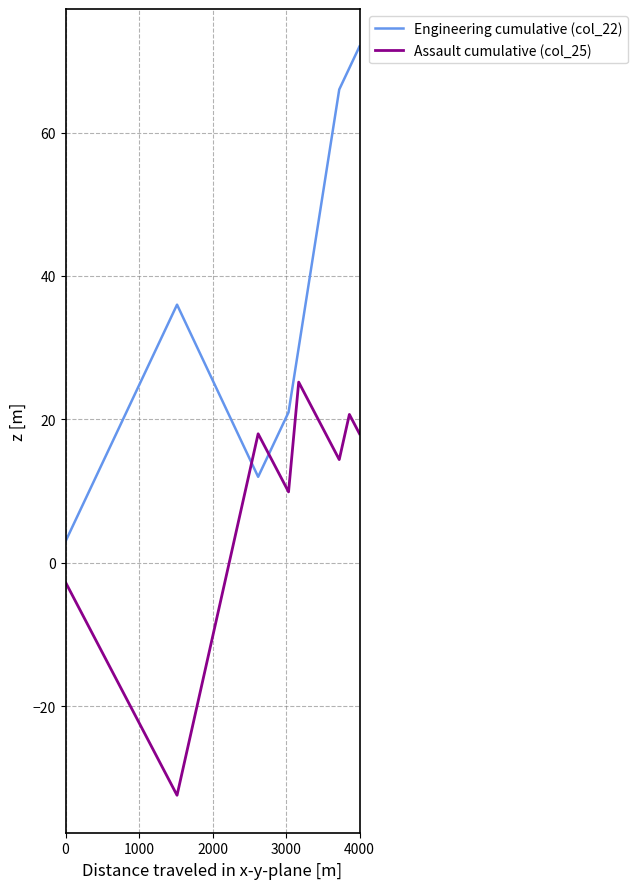

What is the maximum value for Assault cumulative (col_25)?

25.2